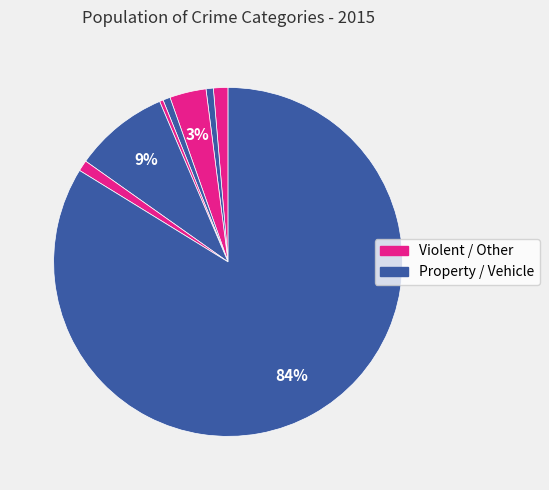

How many slices are in this pie chart?

8